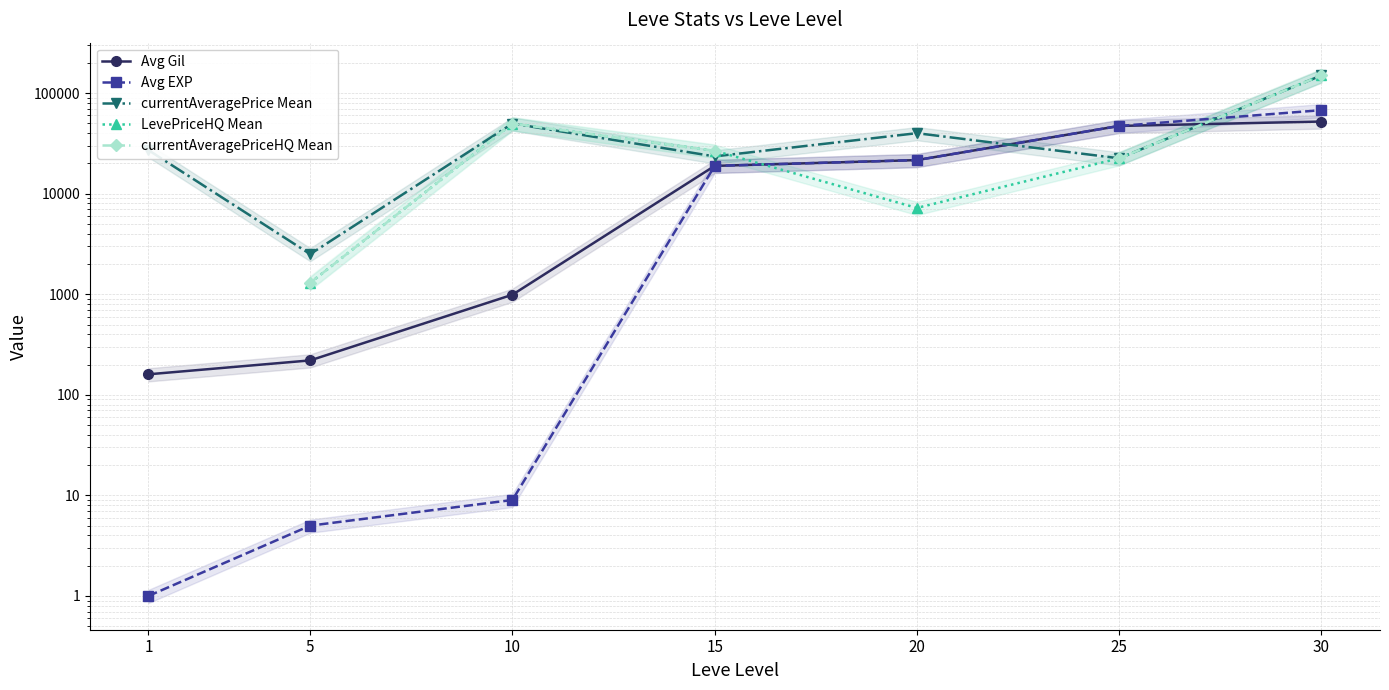

At which category does the chart reach its minimum across all series?

1